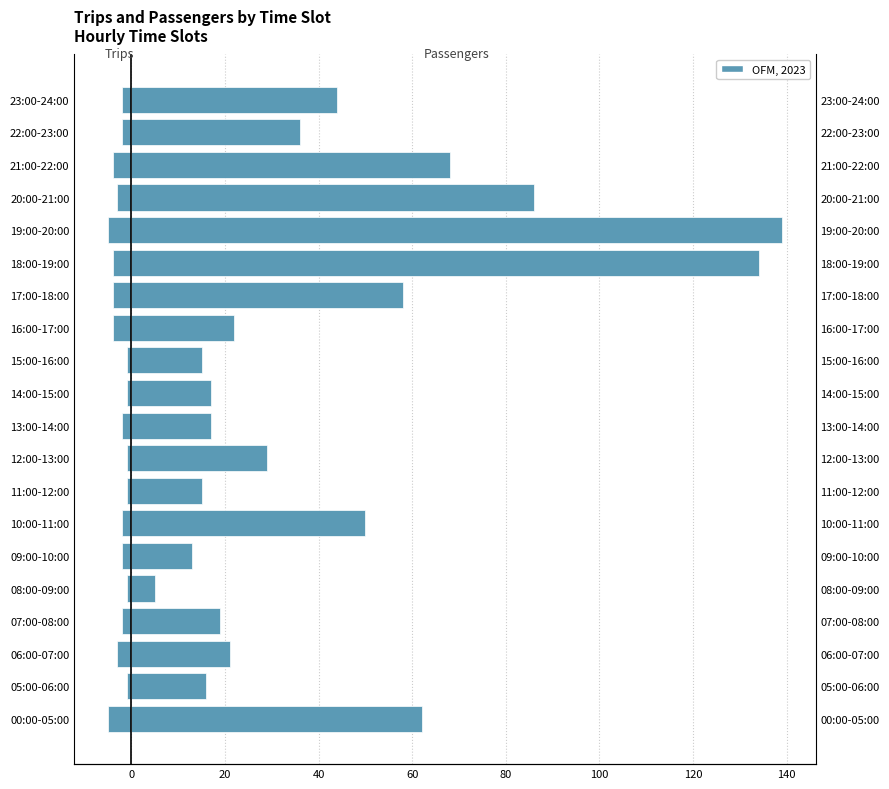

How many bars are there in each group?

2